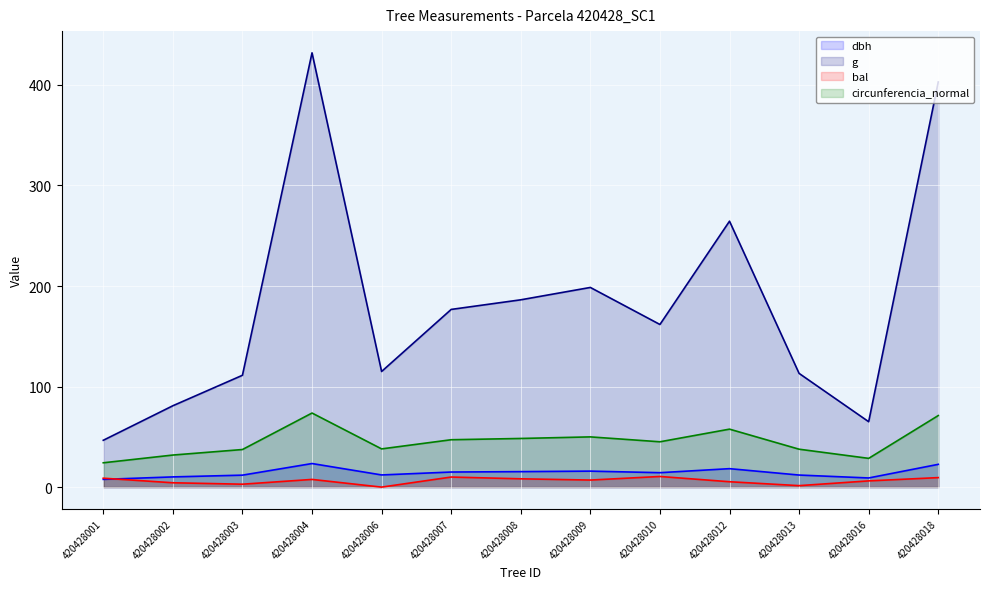

The dbh series shows 7.7 at 420428001. True or false?

True